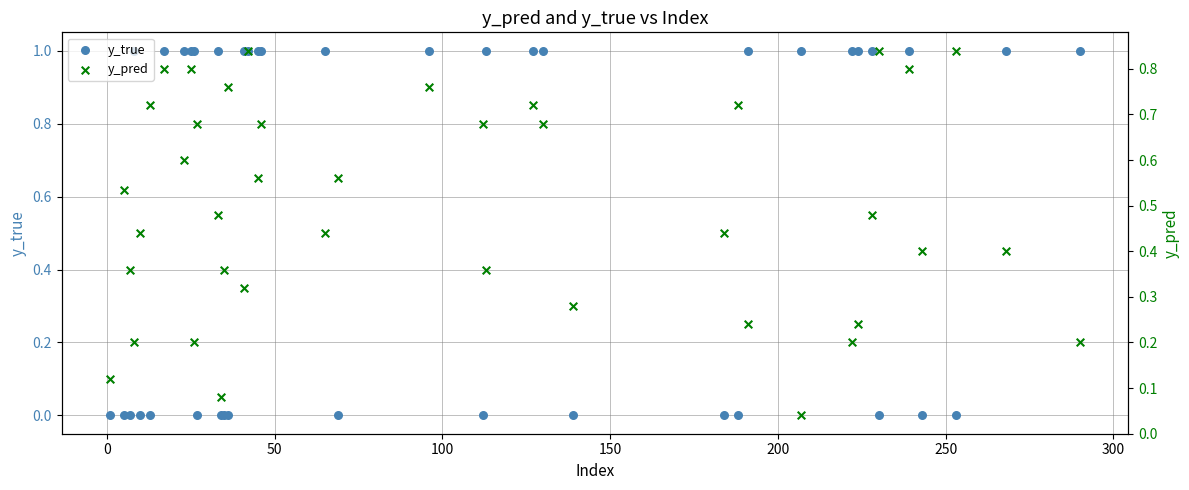

What are all the series names shown in the legend?

y_true, y_pred